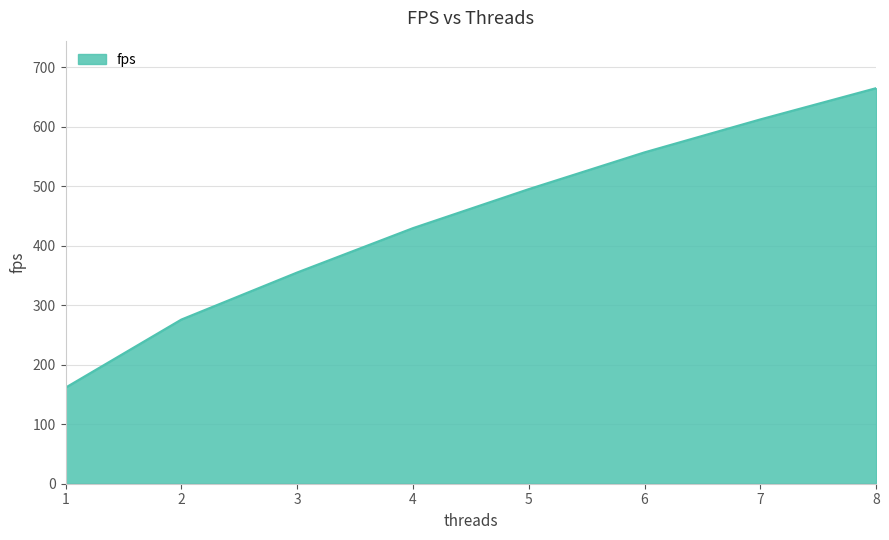

What is the average value?

443.9